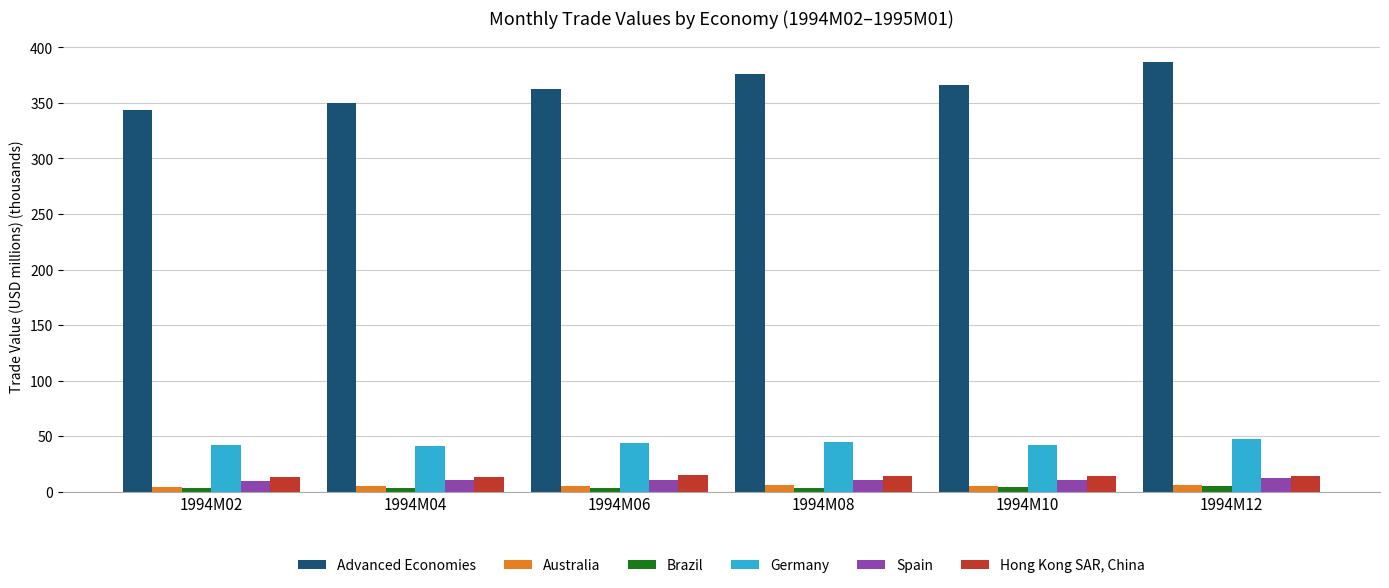

What is the difference between the highest and lowest values at 1994M06?

359.2